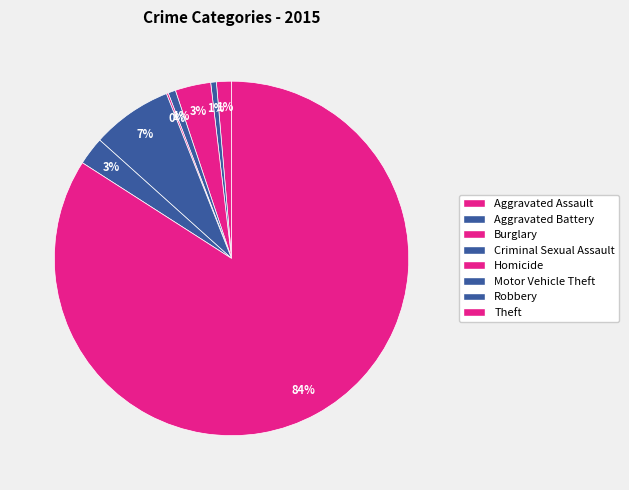

Rank the categories by value from lowest to highest.

Homicide, Aggravated Battery, Criminal Sexual Assault, Aggravated Assault, Robbery, Burglary, Motor Vehicle Theft, Theft